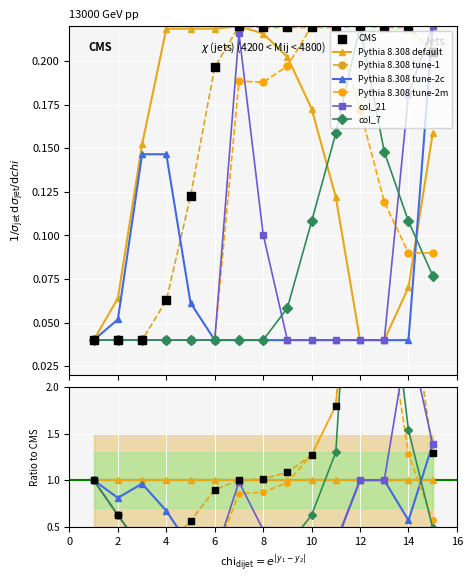

What is the total value across all series at 10?

0.8